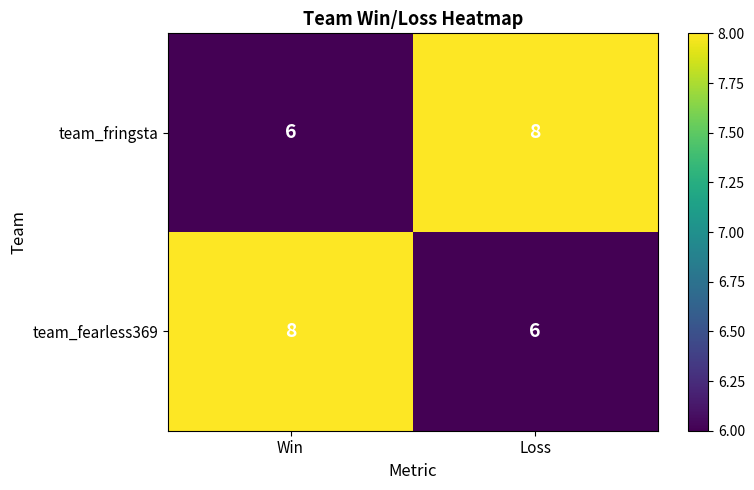

Is it true that team_fringsta equals 6 at Win?

True